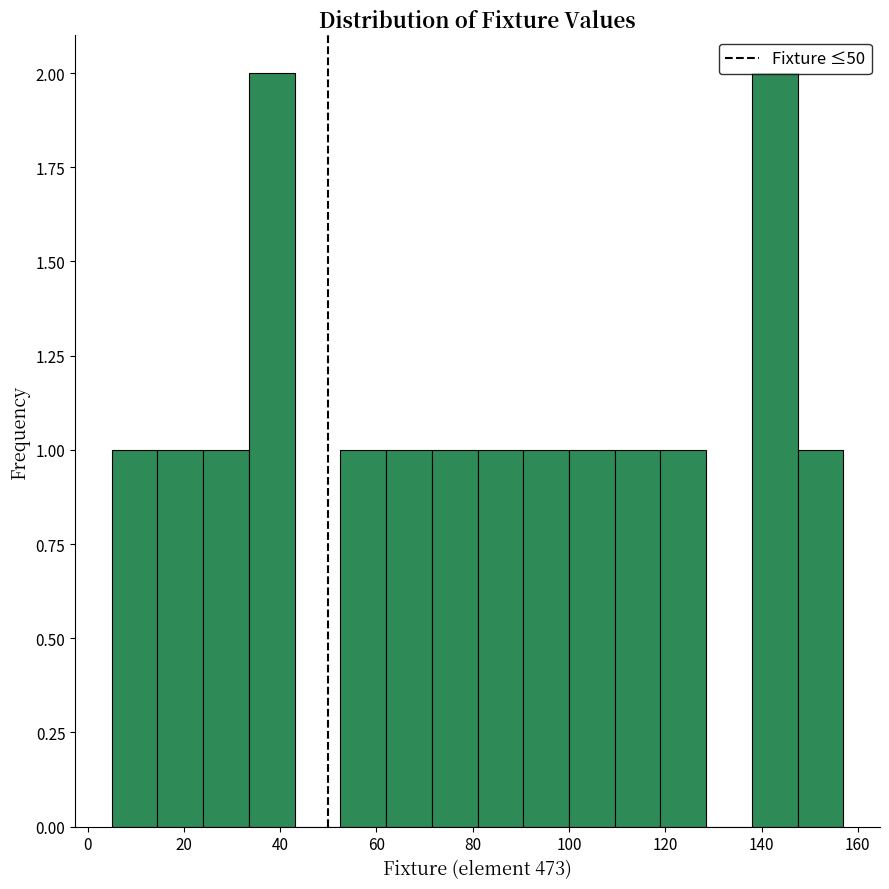

Reading left to right, list every bar in this chart as the range it spans on the x-axis followed by its height. Neither the bar edges nor the heights are printed on the chart, so give them approximately, as read against the axes.

5.0 to 14.5: 1
14.5 to 24.0: 1
24.0 to 33.5: 1
33.5 to 43.0: 2
43.0 to 52.5: 0
52.5 to 62.0: 1
62.0 to 71.5: 1
71.5 to 81.0: 1
81.0 to 90.5: 1
90.5 to 100.0: 1
100.0 to 109.5: 1
109.5 to 119.0: 1
119.0 to 128.5: 1
128.5 to 138.0: 0
138.0 to 147.5: 2
147.5 to 157.0: 1